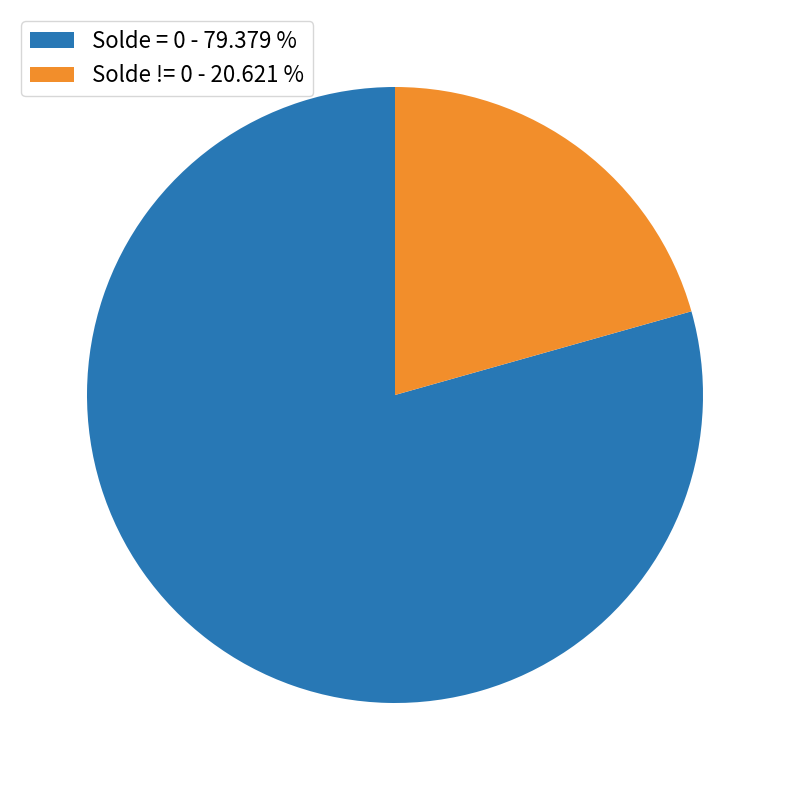

How many segments does this pie chart have?

2